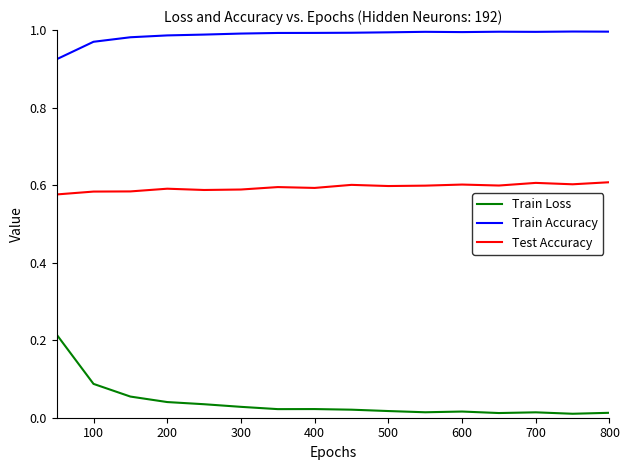

True or false: Train Accuracy and Train Loss intersect in this chart.

False